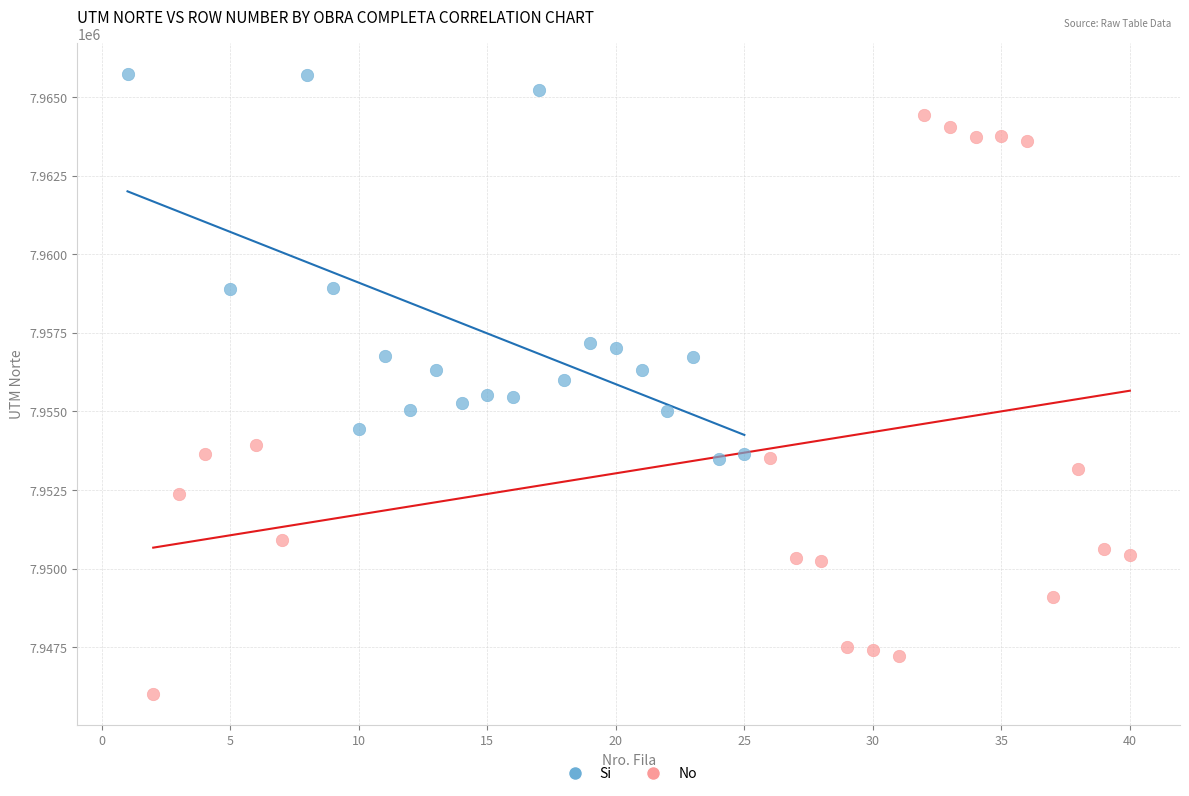

Which series has the largest Y range (max minus min)?

No